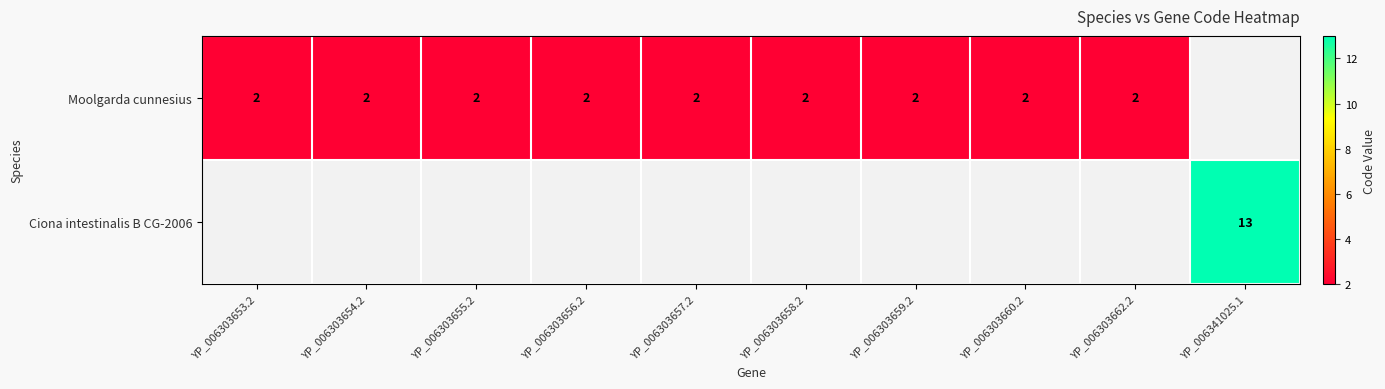

At how many categories does at least one series exceed 12?

1